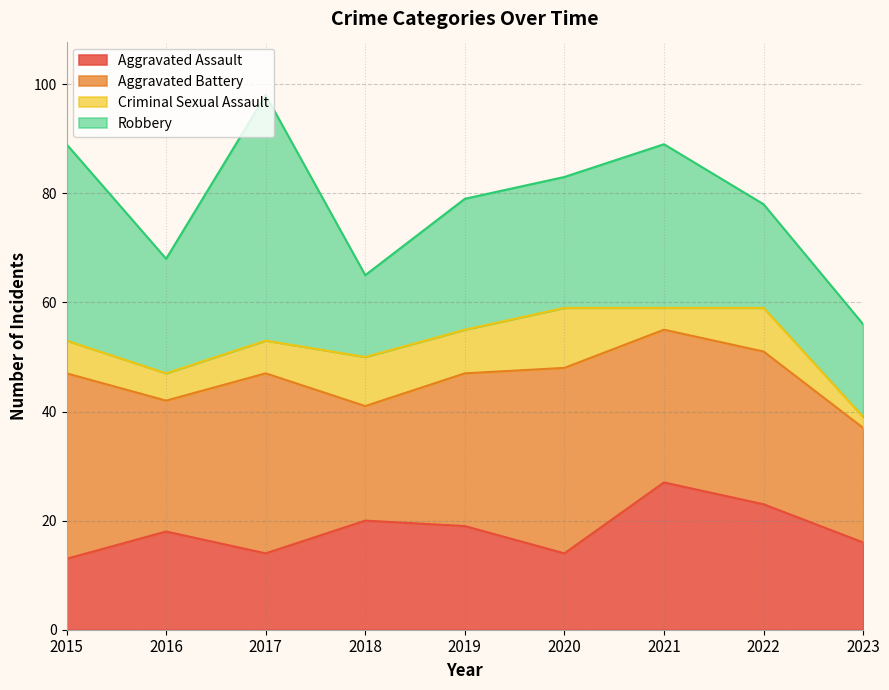

The Aggravated Battery series shows 44 at 2017. True or false?

False